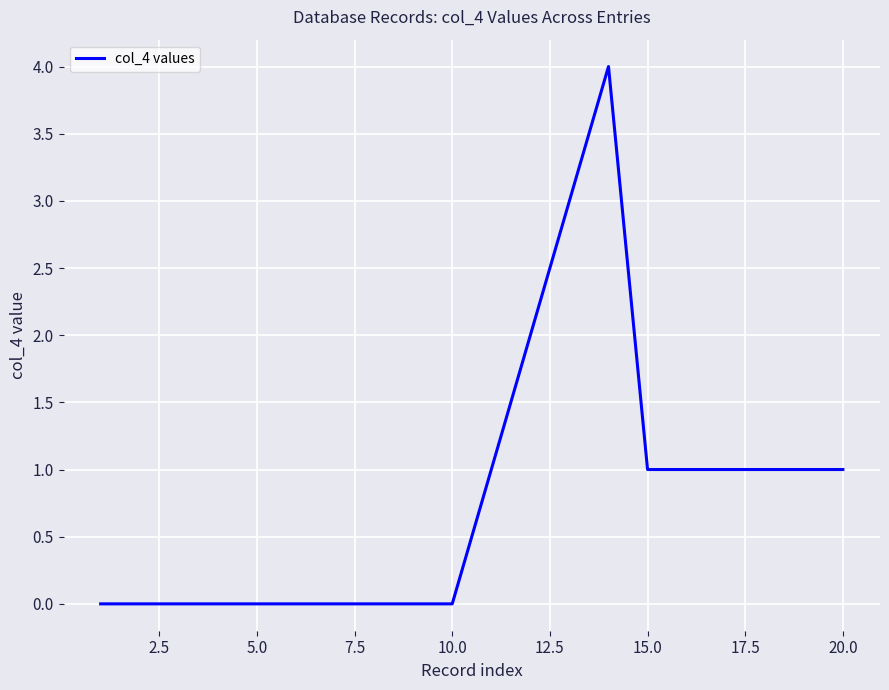

Does the chart display data point markers on the line(s)?

No